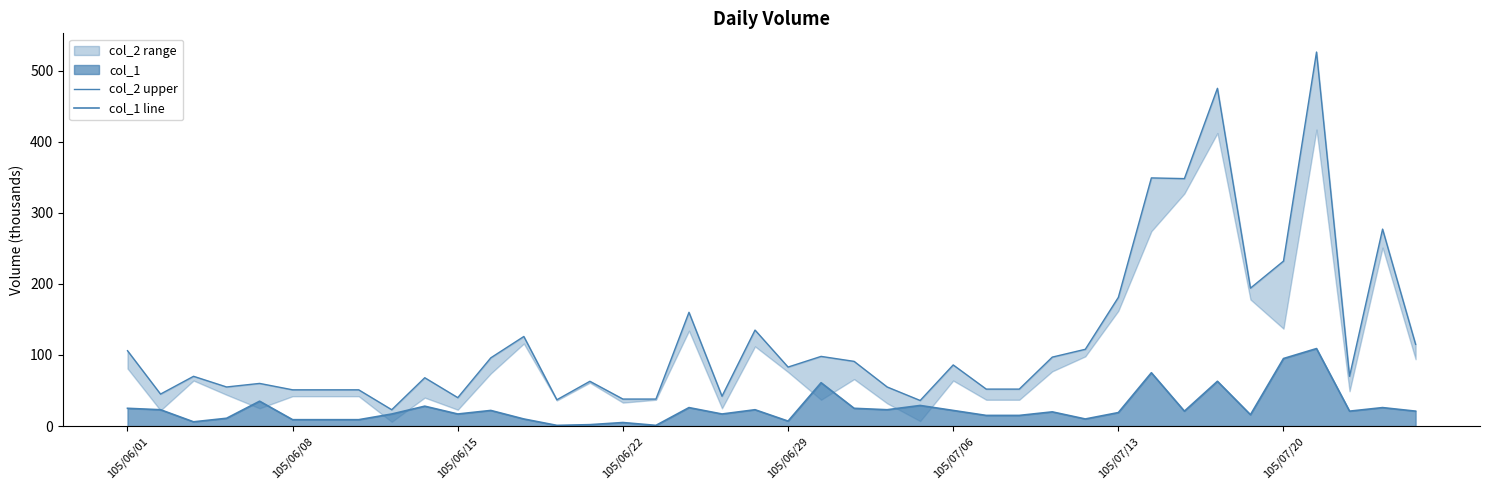

Count the number of data series in this chart.

2